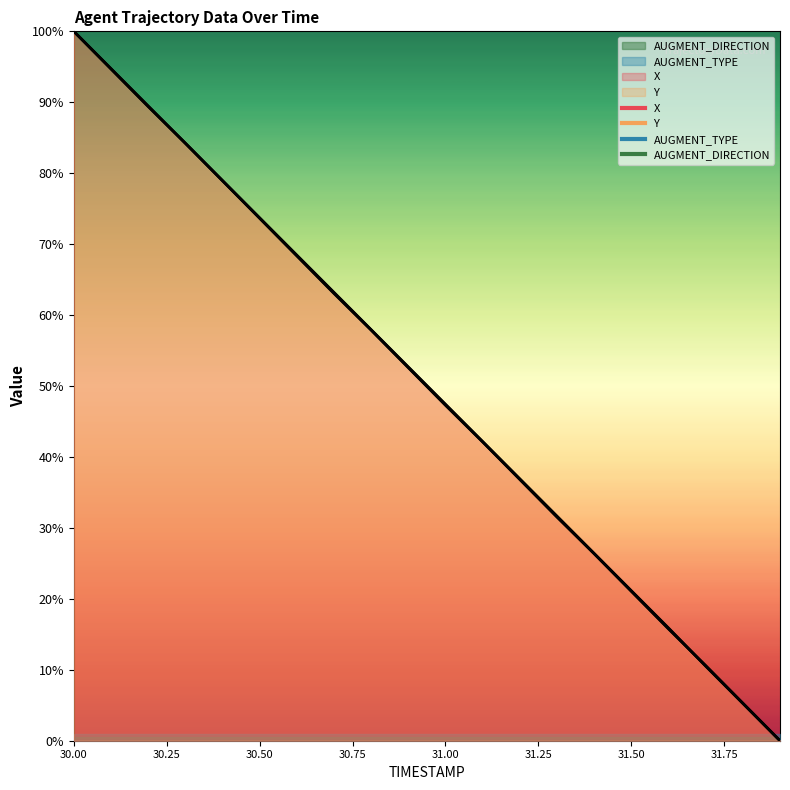

Rank the series by their average value, from lowest to highest.

Y, X